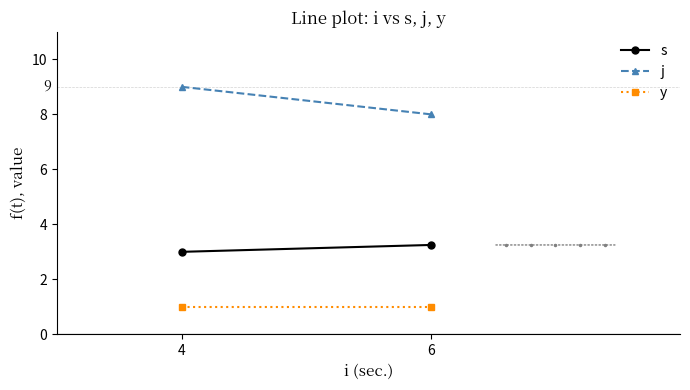

How many j values are between 8 and 9?

2